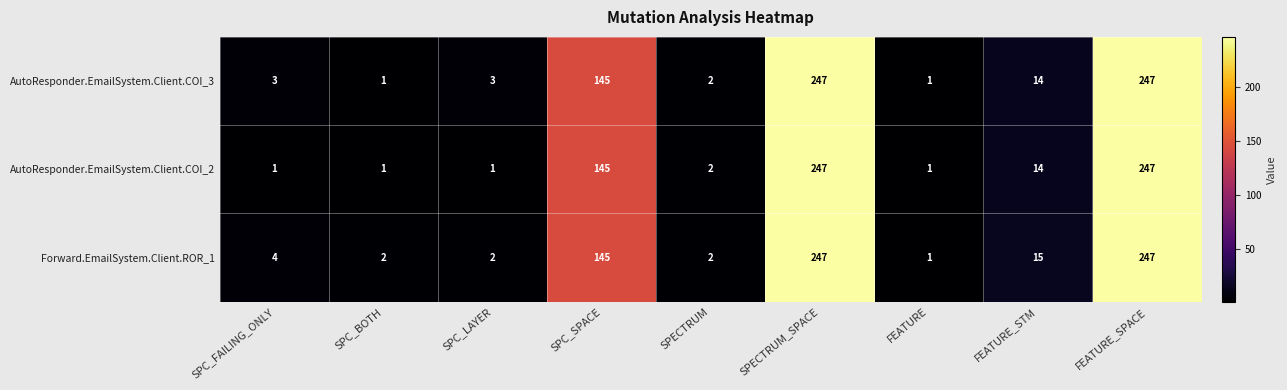

The value of AutoResponder.EmailSystem.Client.COI_3 at SPECTRUM is 2. True or false?

True